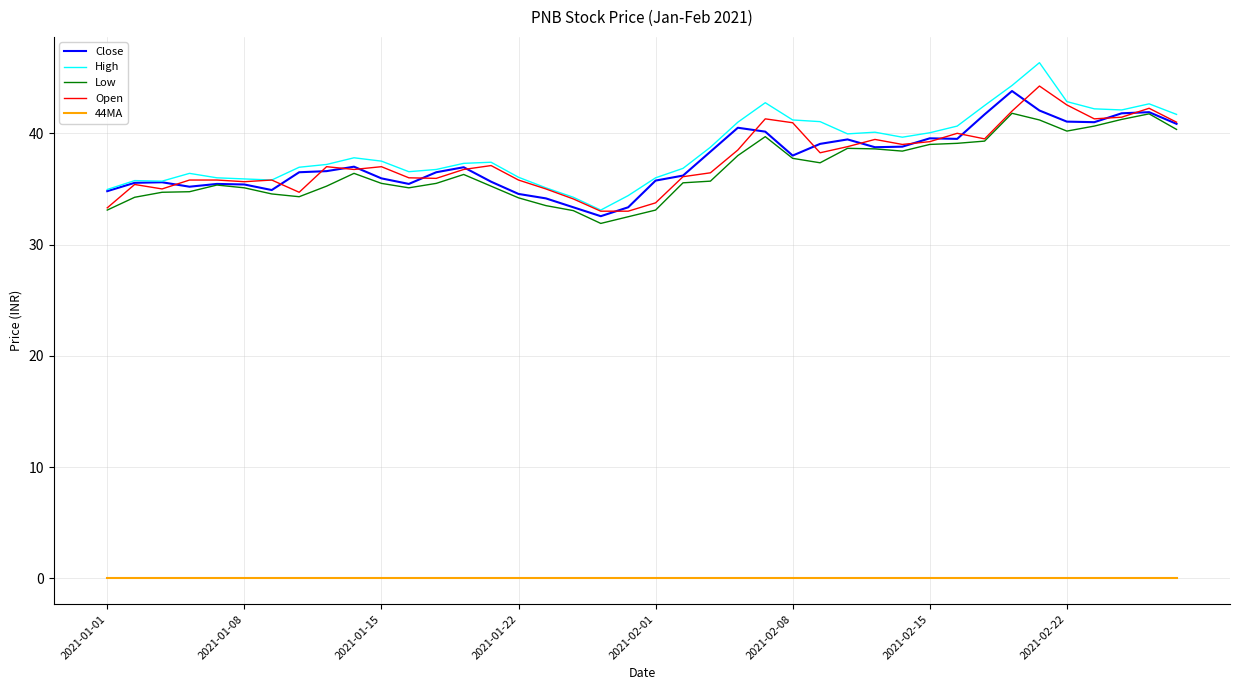

Rank the series by their maximum value, from lowest to highest.

44MA, Low, Close, Open, High